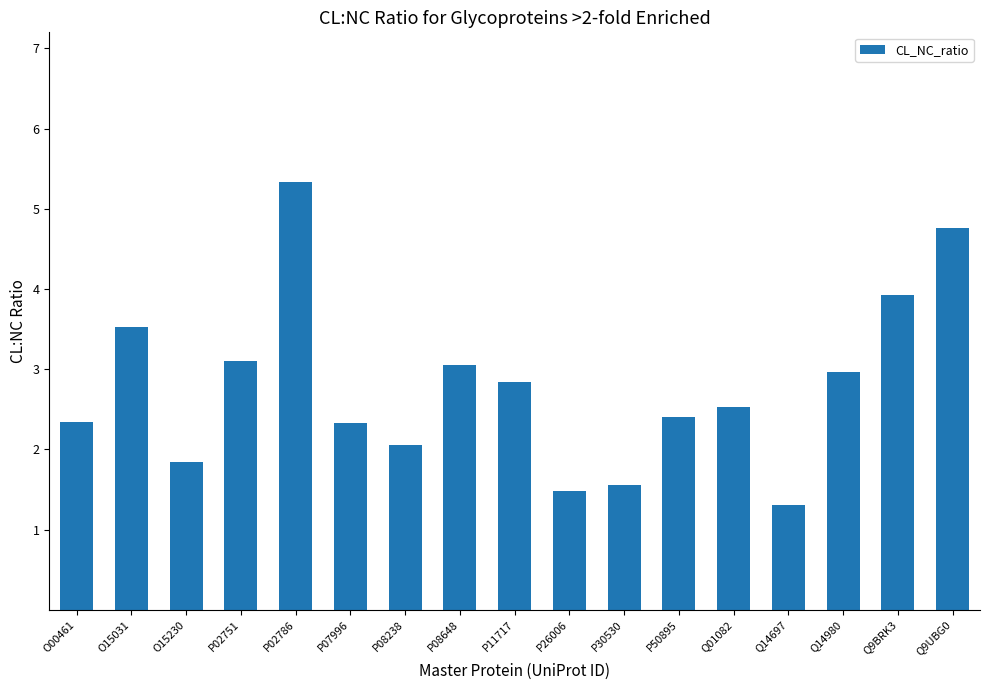

What is the change in value from P02751 to Q9BRK3?

+0.8